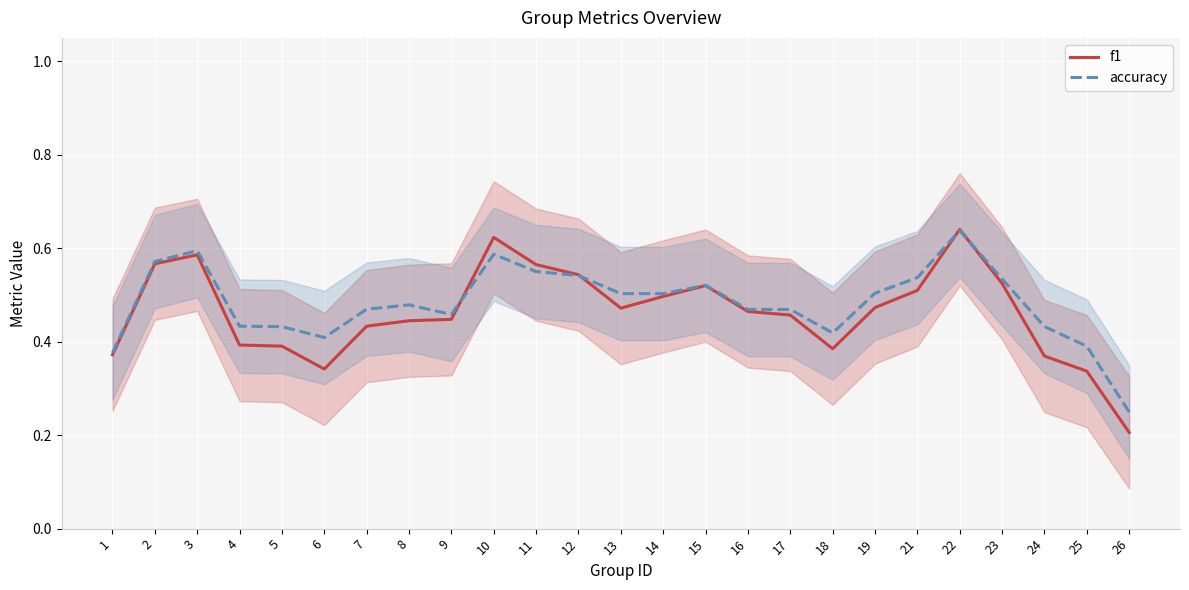

Is it true that accuracy equals 0.6 at 10?

True